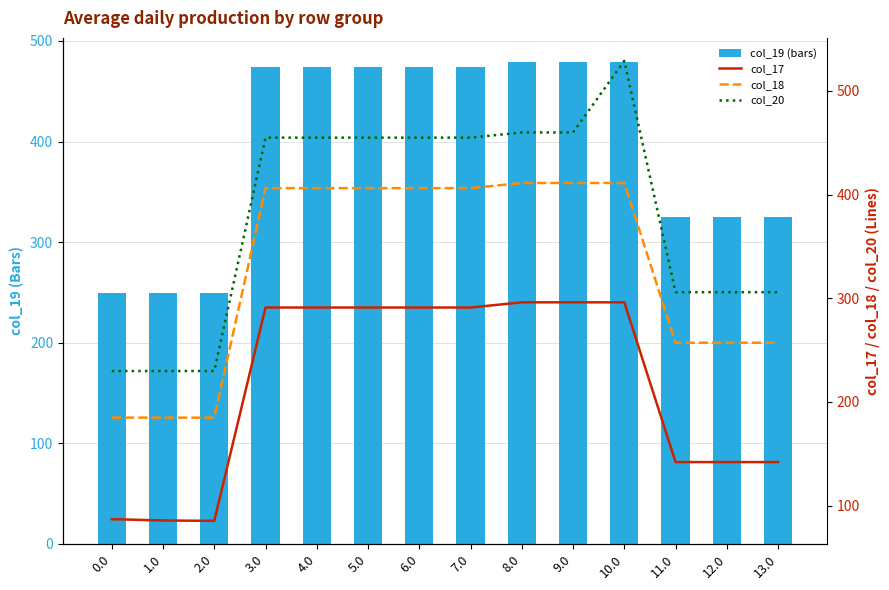

The value of col_18 at 4.0 is 567.8. True or false?

False